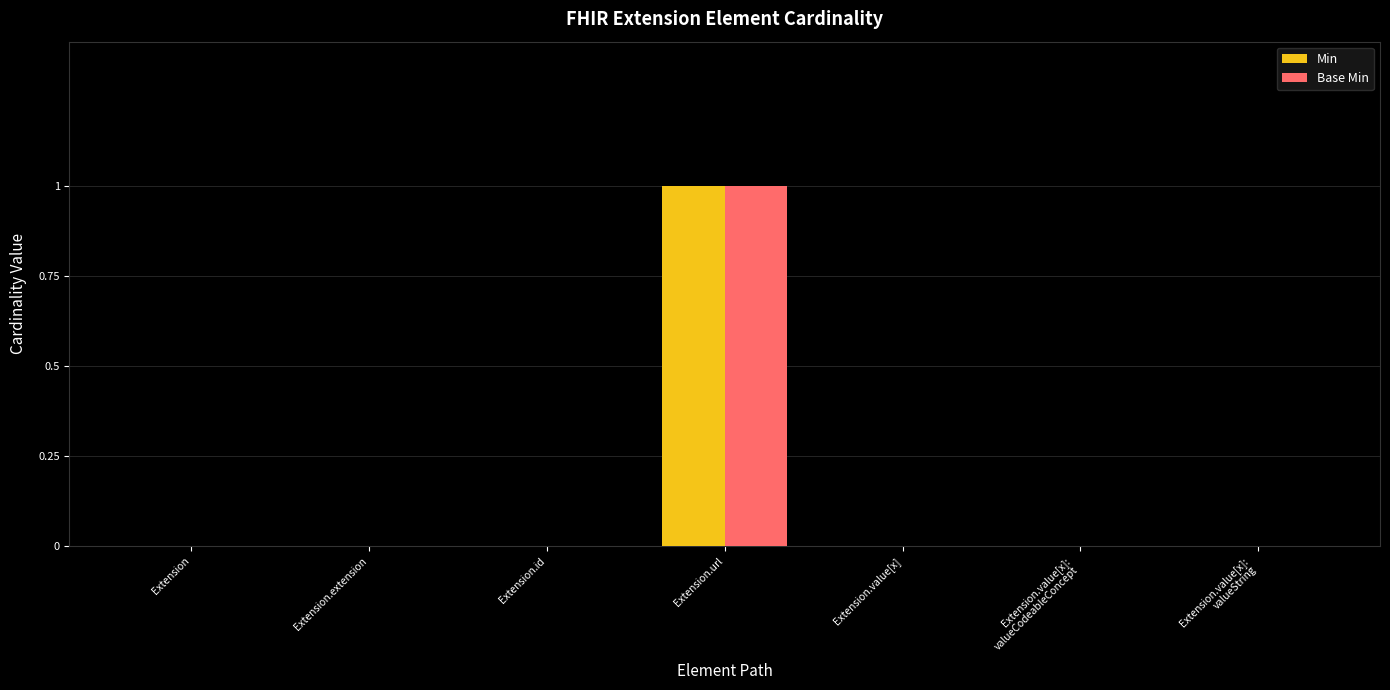

True or false: Base Min has a value of -1 at Extension.extension.

False